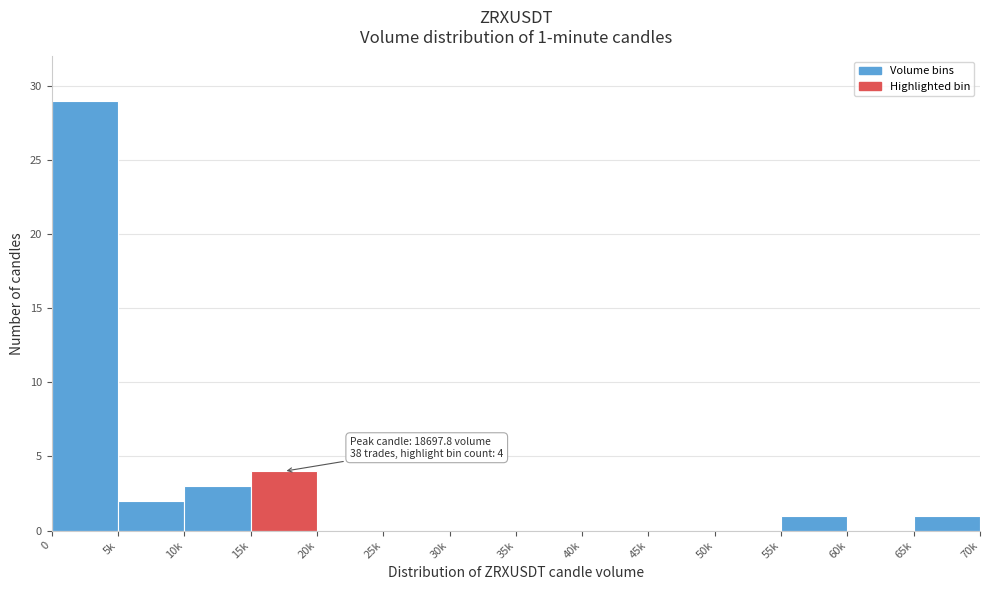

Reading right to left, transcribe all the data shown in this chart.

65k=1	60k=0	55k=1	50k=0	45k=0	40k=0	35k=0	30k=0	25k=0	20k=0	15k=4	10k=3	5k=2	0=29